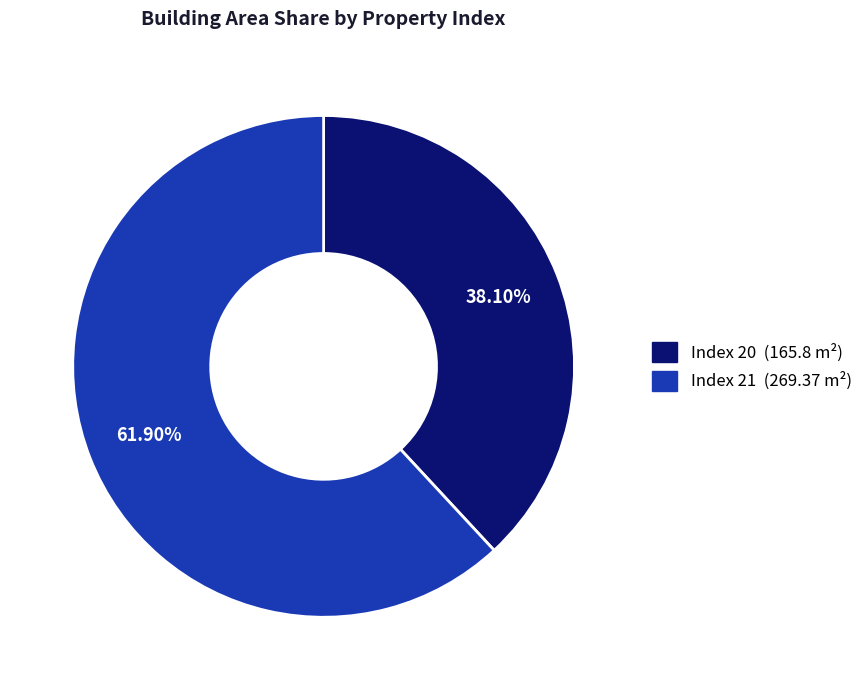

Is there a majority slice in this chart?

Yes